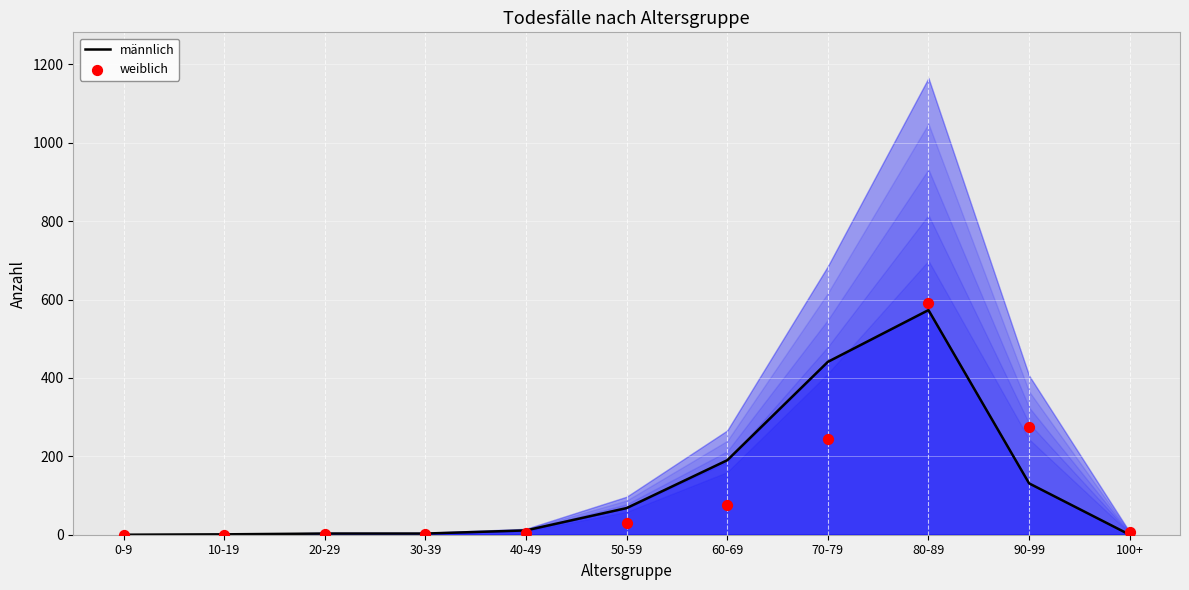

Which series contains the lowest Y value?

männlich